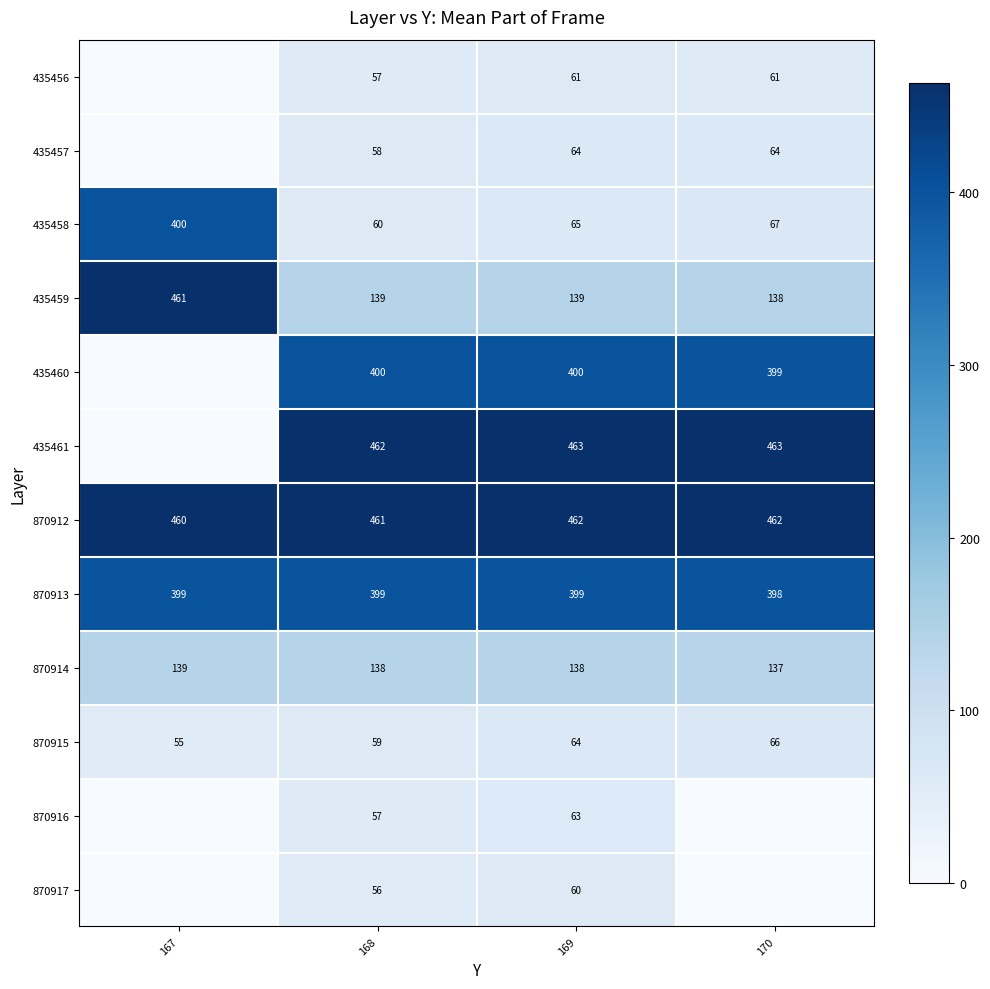

What value does the 870915 series have at 167, to the nearest 10?

60